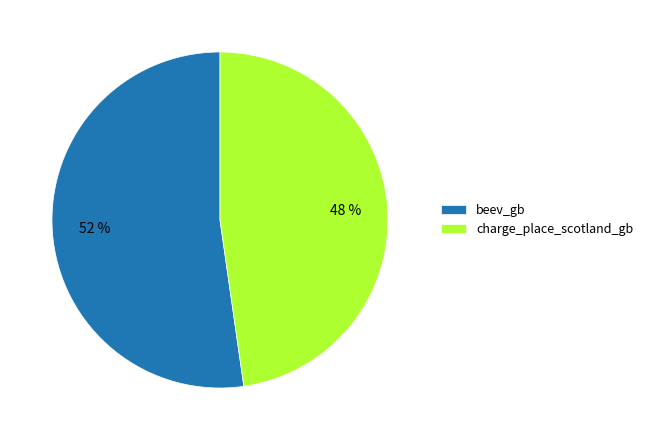

Which category has the biggest portion of the pie?

beev_gb